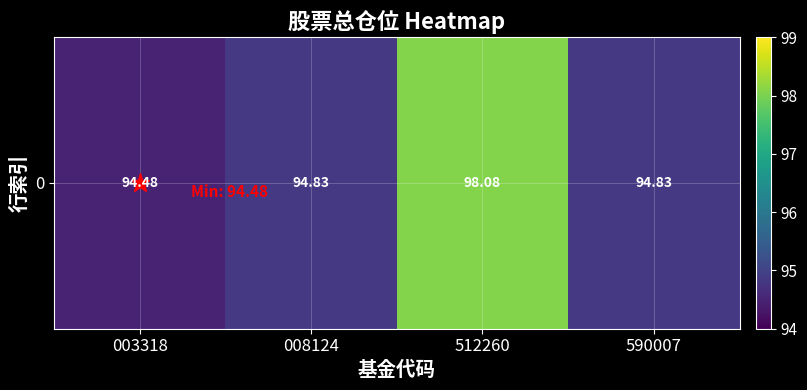

List the labels in order of value, smallest first.

003318, 008124, 590007, 512260